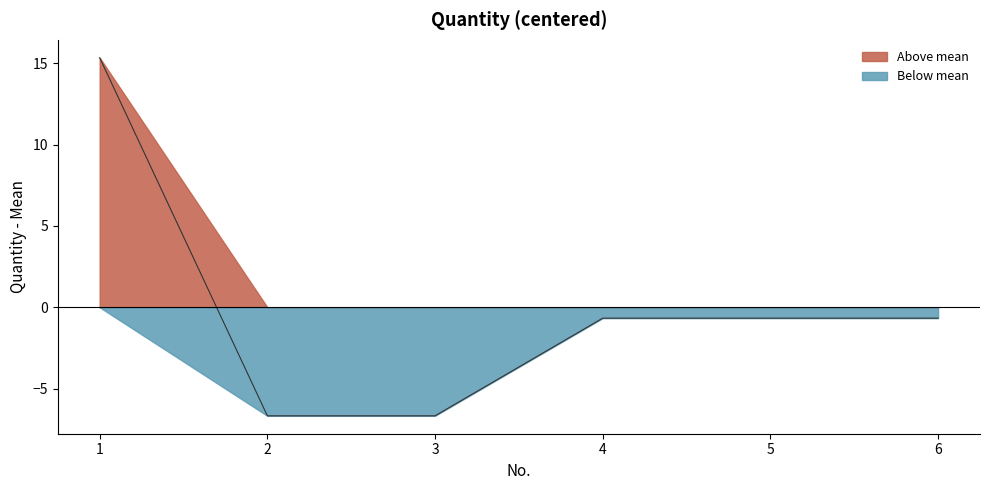

What is the value of the 5th point from the left?

-0.7